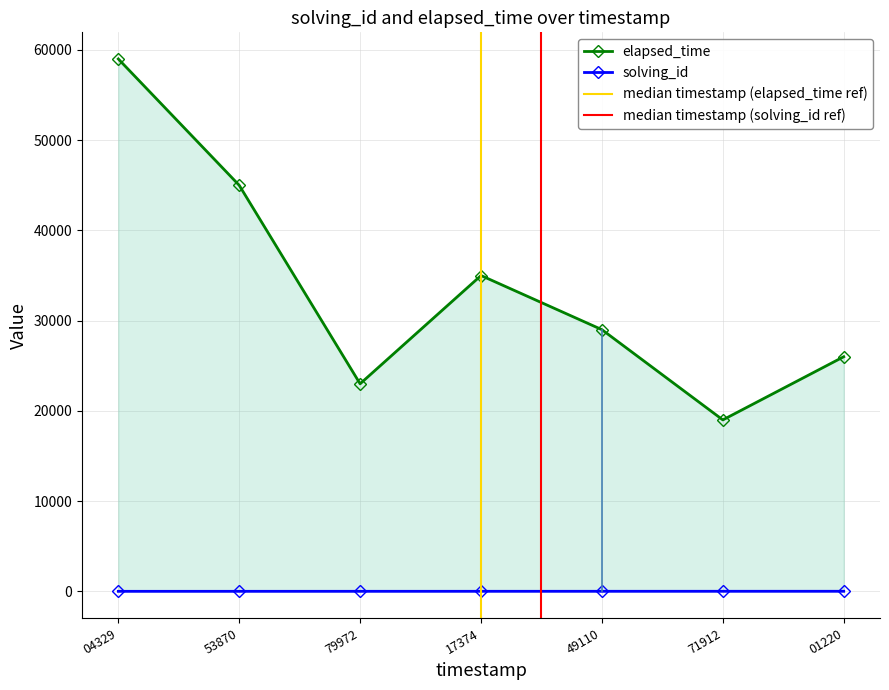

In elapsed_time, how many points are higher than both neighbors (excluding endpoints)?

1